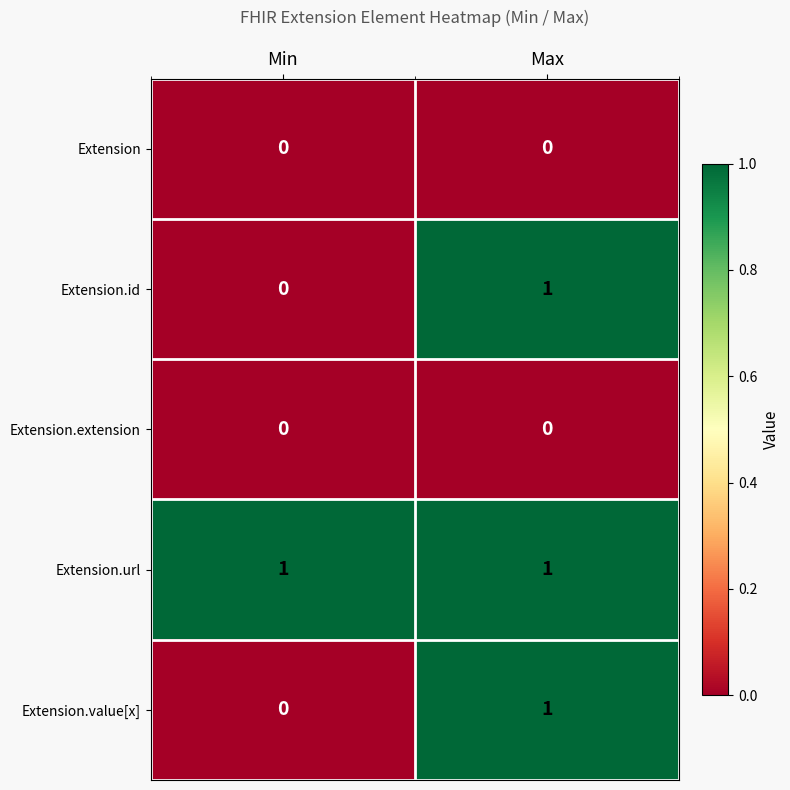

Is it true that Extension.id equals 1 at Max?

True